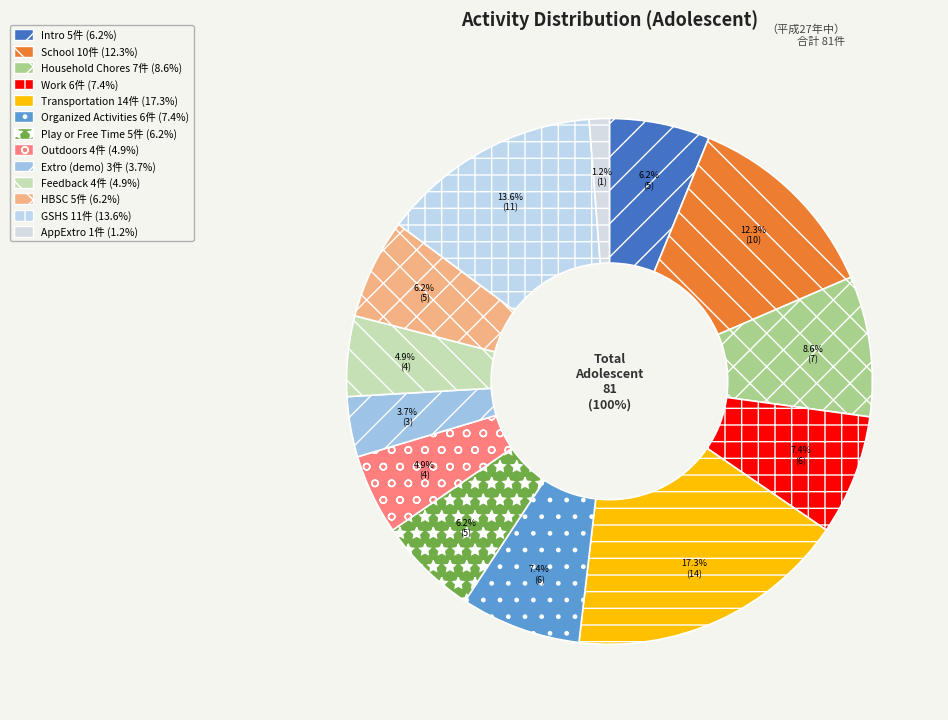

Which slice is the smallest?

AppExtro